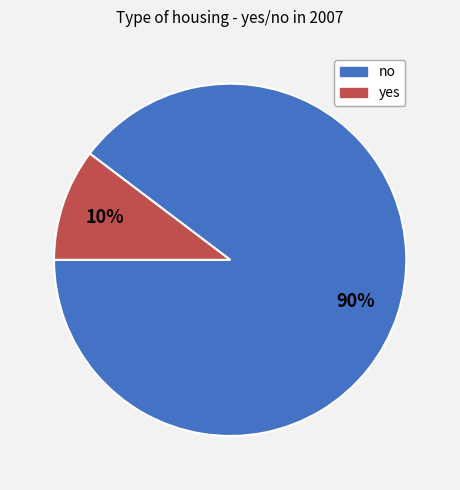

To the nearest percent, what is the average slice percentage?

50%